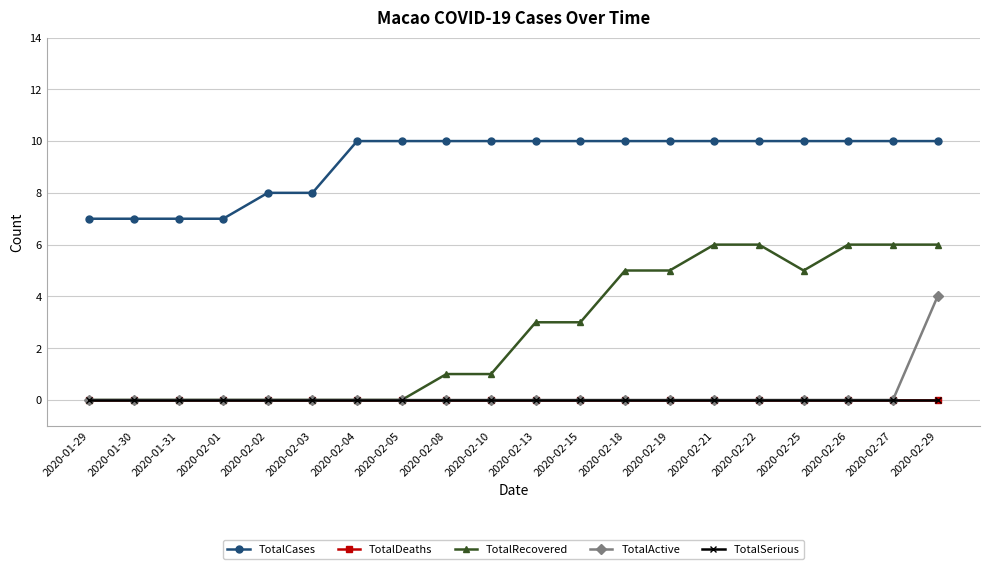

Is this an area chart (filled region under the line)?

No